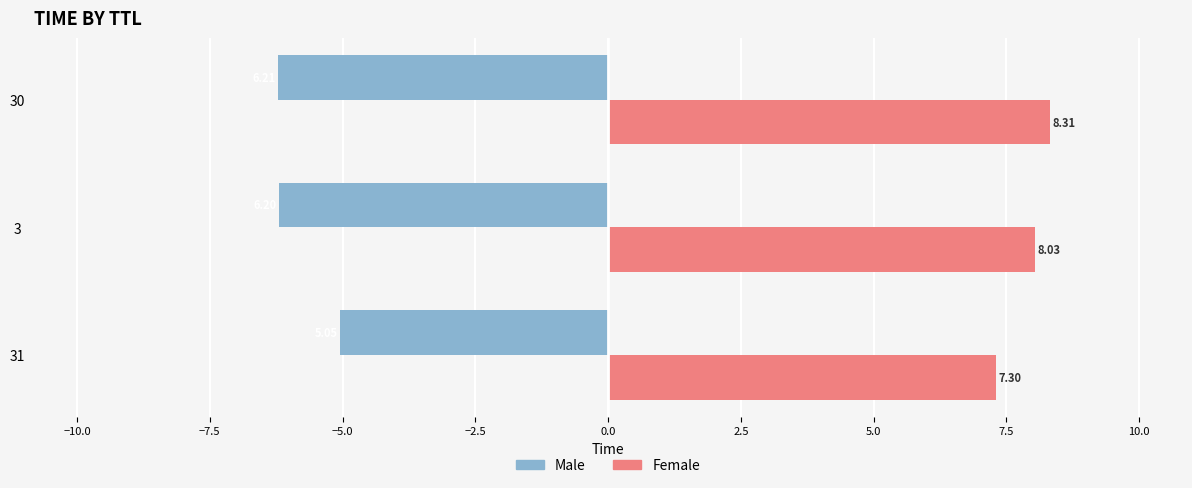

Which series has the largest range (max minus min)?

Male